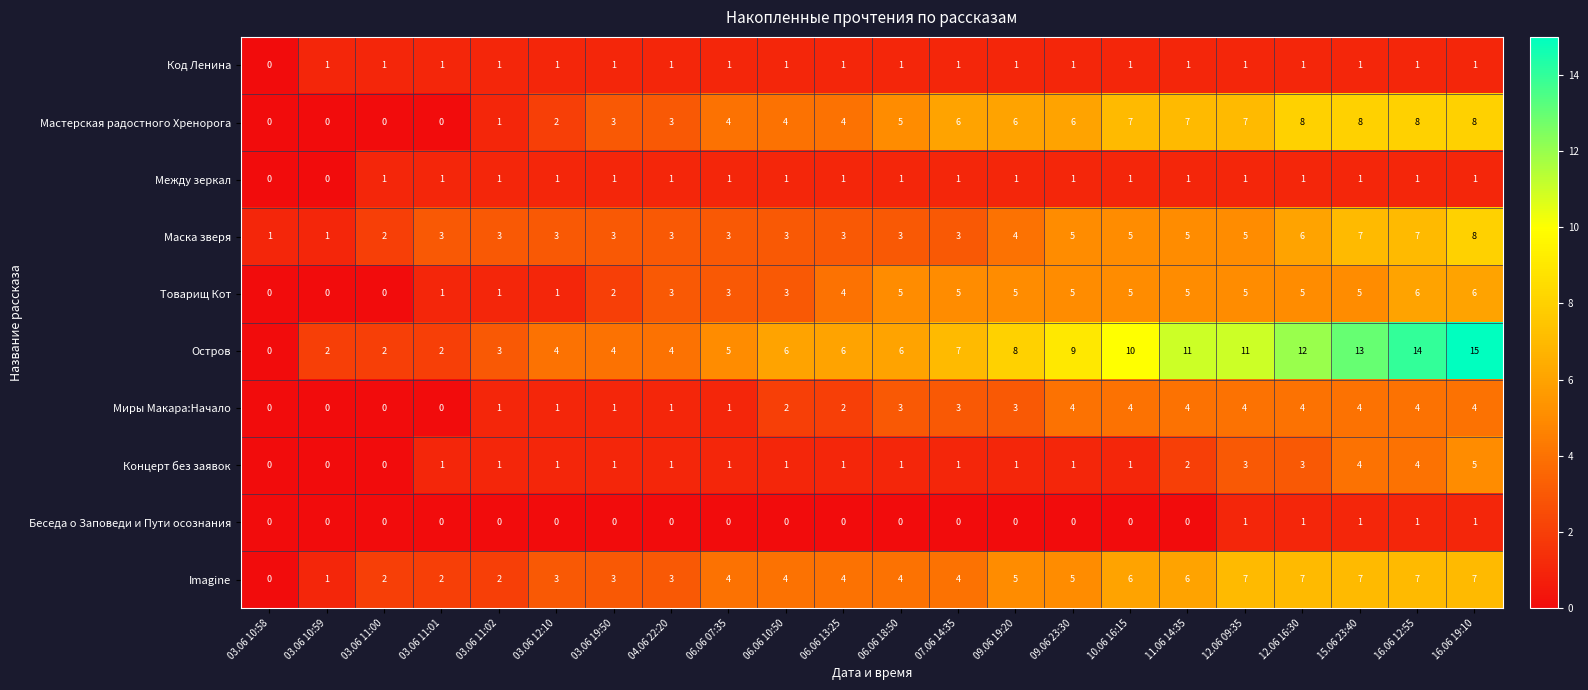

What is the sum of the Маска зверя values at 03.06 10:59 and 12.06 09:35?

6